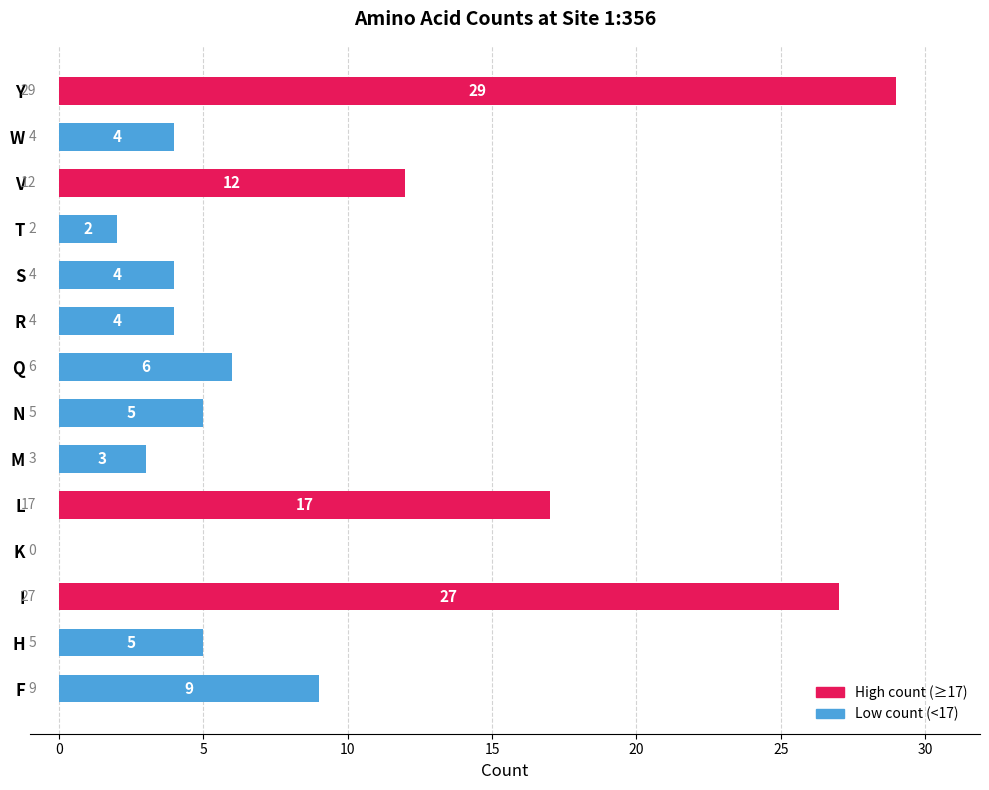

What is the maximum value shown in the chart?

29